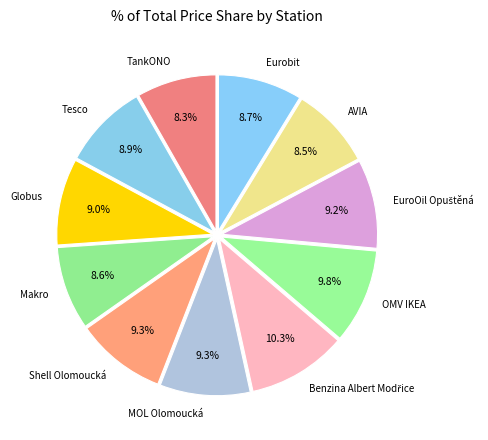

What percentage is NOT represented by Globus?

91.0%